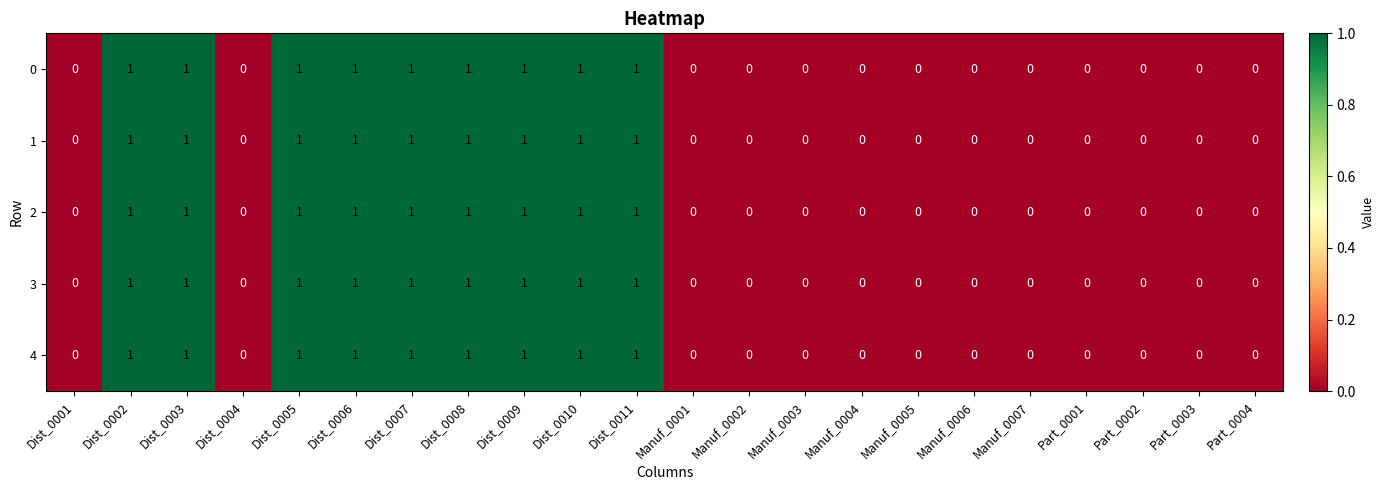

Count the 3 values in the range 0 to 1.

22